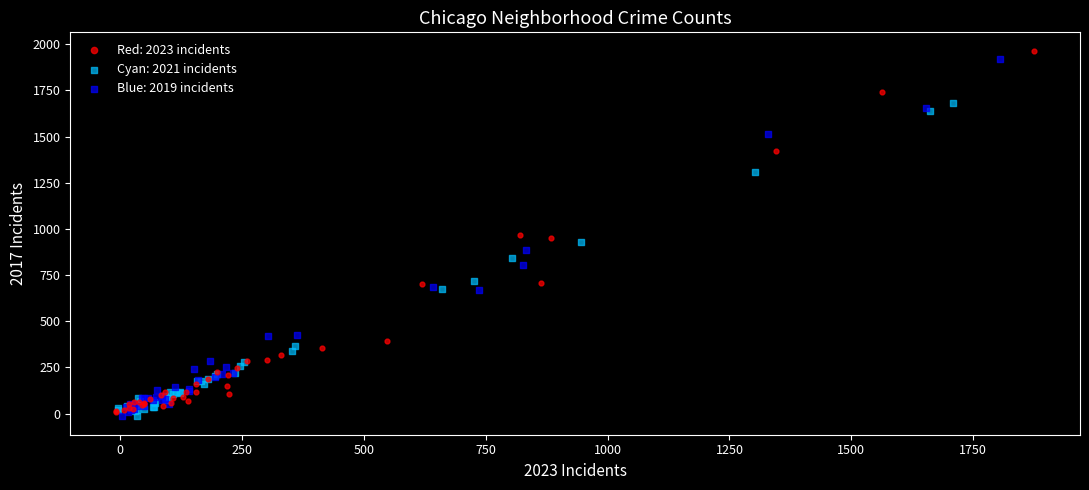

Which series has the largest Y range (max minus min)?

Red: 2023 incidents